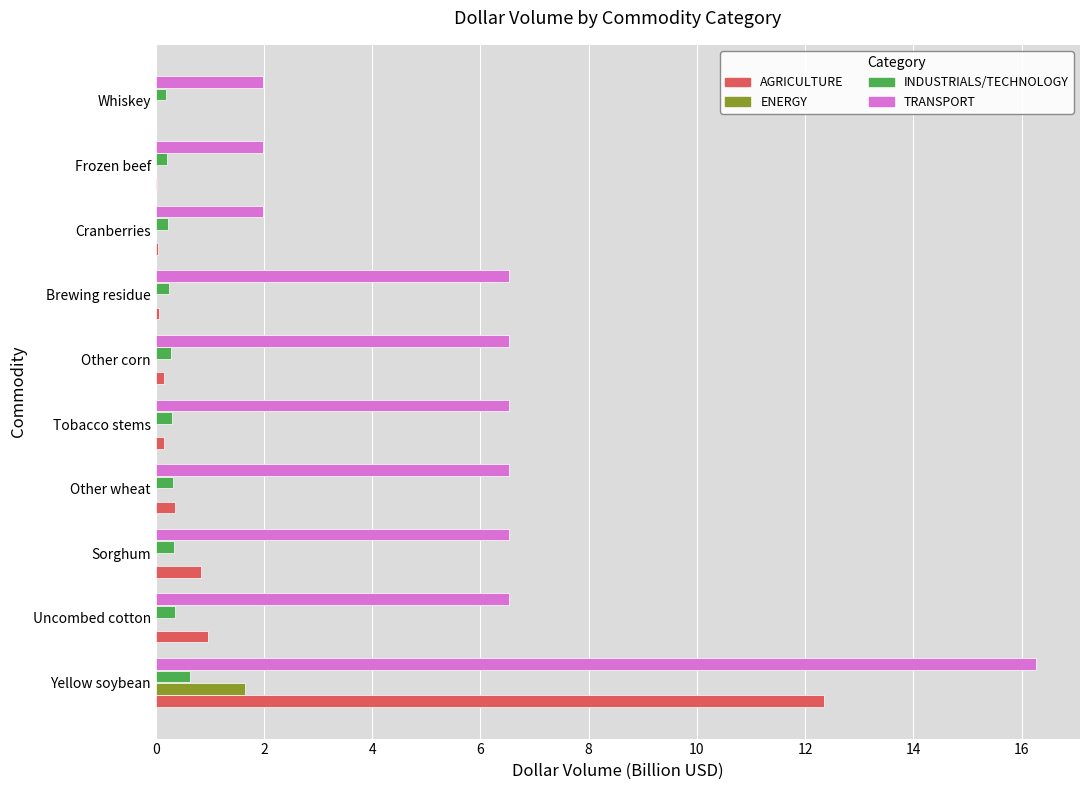

At which label does ENERGY reach its peak?

Yellow soybean